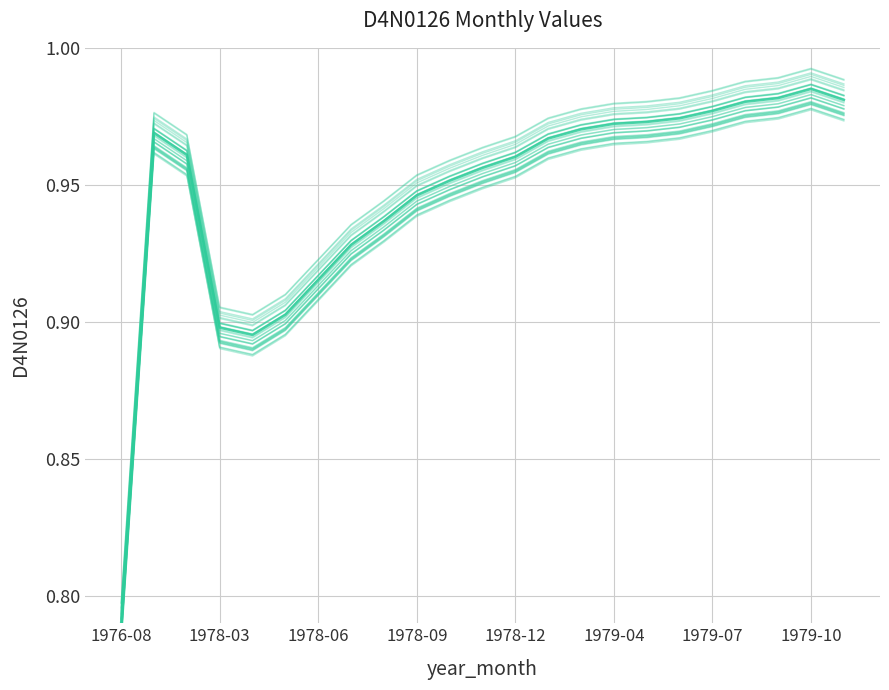

The value of D4N0126 at 14 is 1.7. True or false?

False